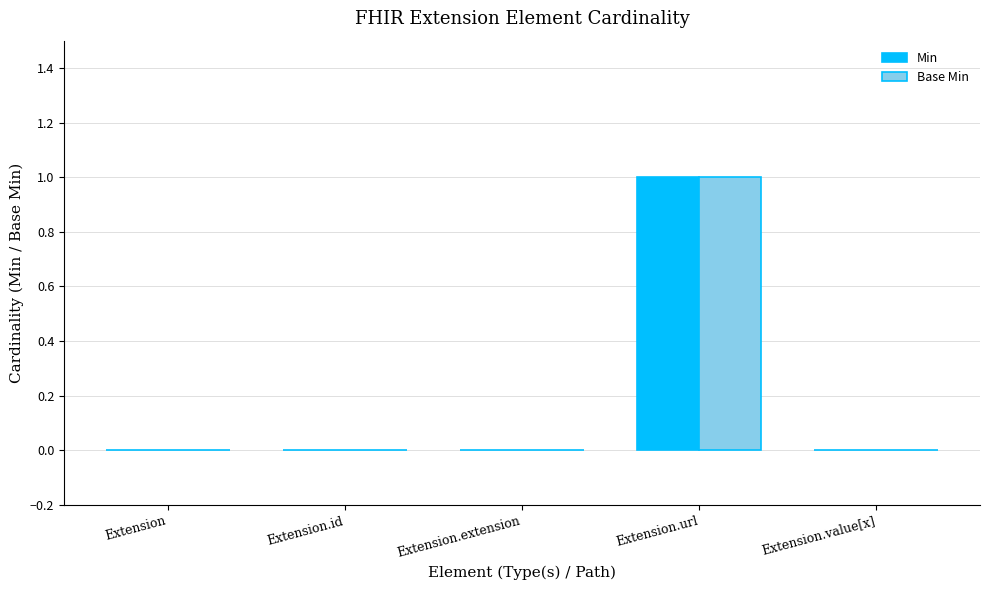

Reading right to left, what are all the values shown in this chart?

Min: Extension.value[x]=0	Extension.url=1	Extension.extension=0	Extension.id=0	Extension=0
Base Min: Extension.value[x]=0	Extension.url=1	Extension.extension=0	Extension.id=0	Extension=0